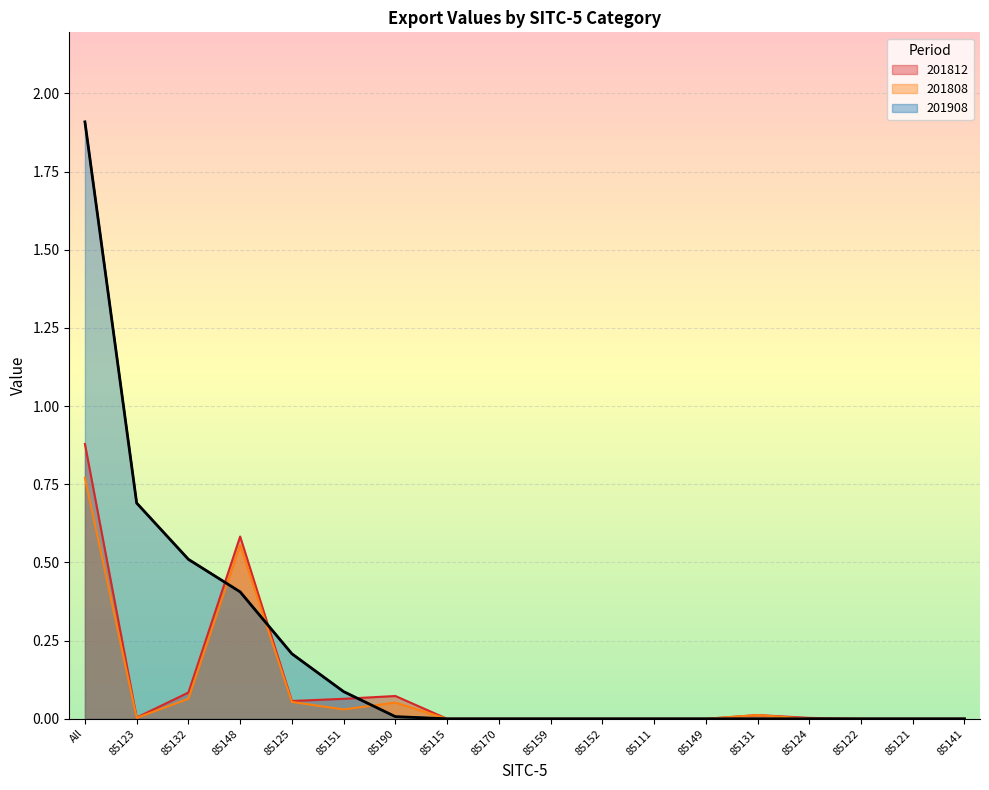

Reading left to right, list all the values displayed in this chart.

201812: 0.9	0.0	0.1	0.6	0.1	0.1	0.1	0.0	0.0	0.0	0.0	0.0	0.0	0.0	0.0	0.0	0.0	0.0
201808: 0.8	0.0	0.1	0.6	0.1	0.0	0.1	0.0	0.0	0.0	0.0	0.0	0.0	0.0	0.0	0.0	0.0	0.0
201908: 1.9	0.7	0.5	0.4	0.2	0.1	0.0	0.0	0.0	0.0	0.0	0.0	0.0	0.0	0.0	0.0	0.0	0.0